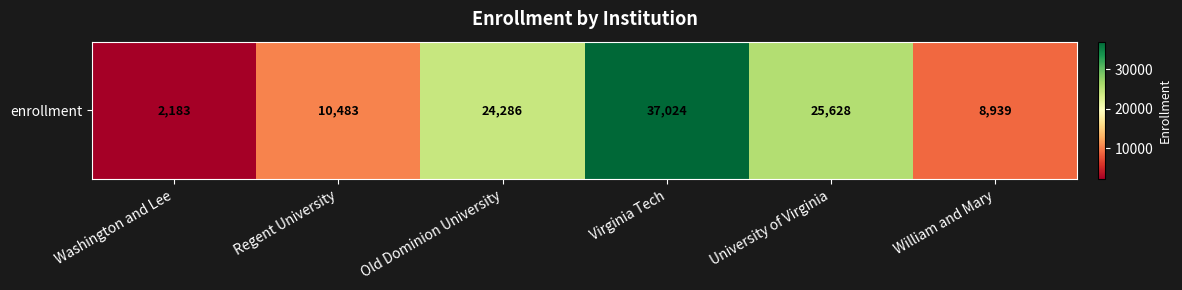

What is the change in value from Regent University to William and Mary?

-1544